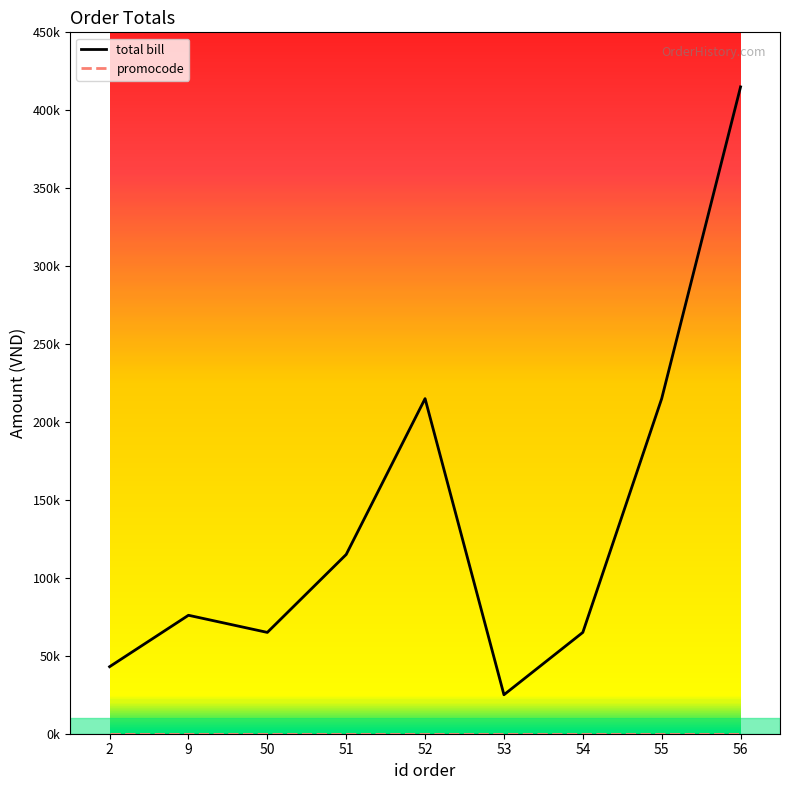

Between 2 and 53, which is larger?

2